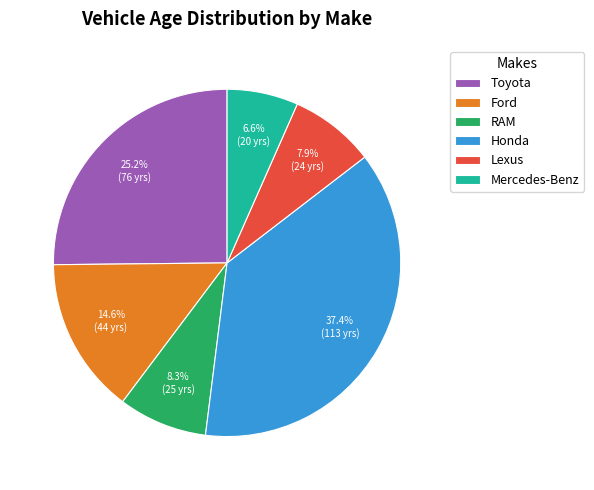

Which category has the smallest portion of the pie?

Mercedes-Benz